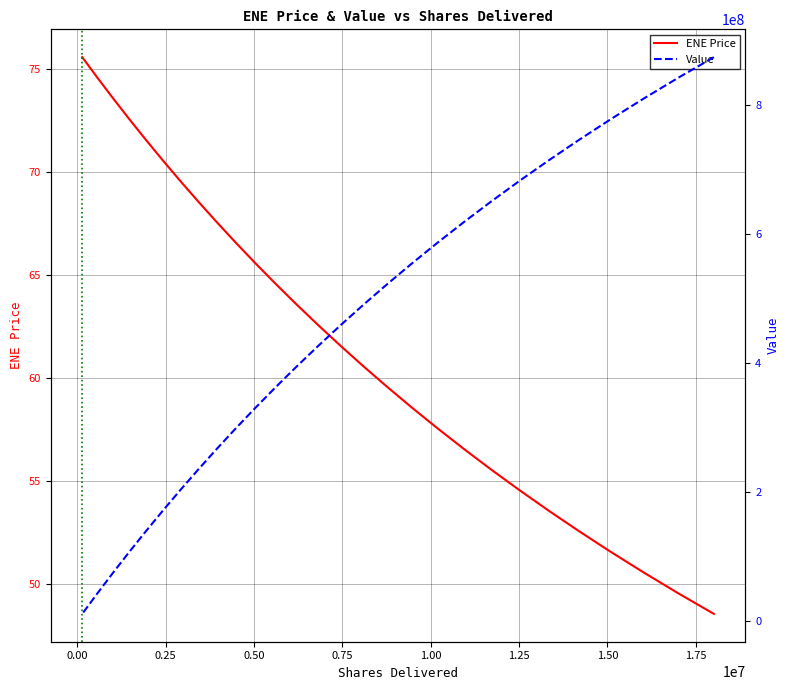

At how many categories does at least one series exceed 816963622?

2